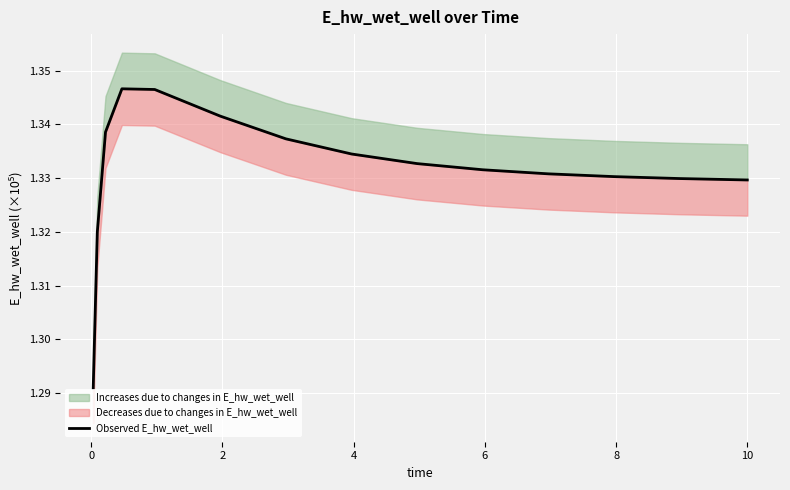

The chart shows a value of 46198.2 at 13. True or false?

False